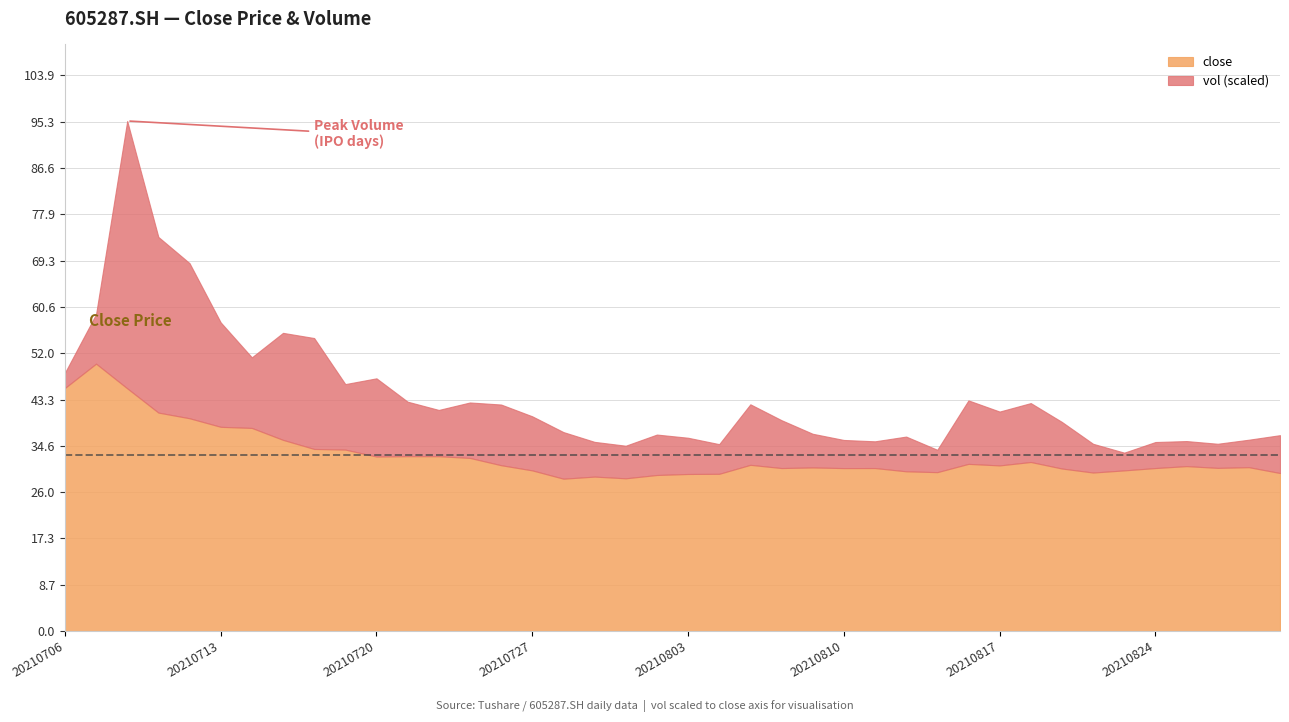

Is it true that close equals 29.4 at 20210803?

True